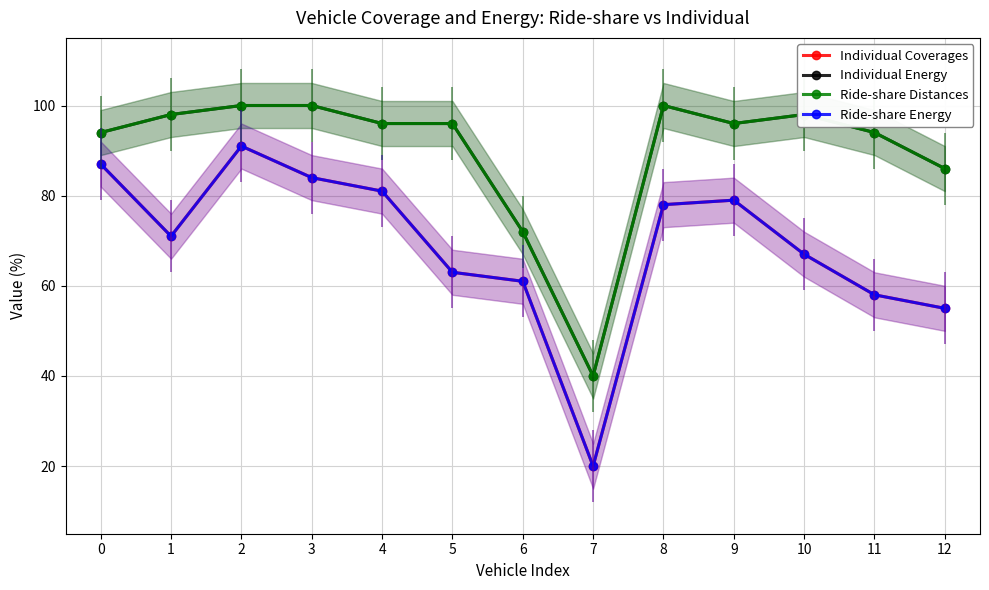

Rank the series at 8 from highest to lowest value.

Individual Energy, Ride-share Distances, Individual Coverages, Ride-share Energy